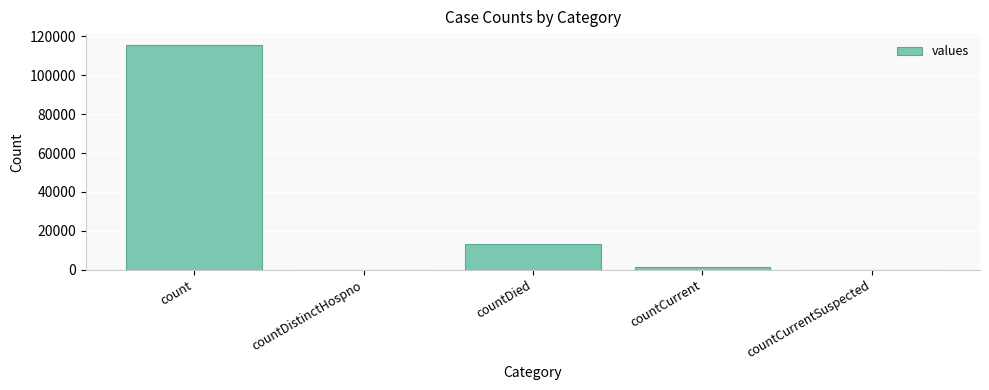

What is the greatest value displayed?

115379